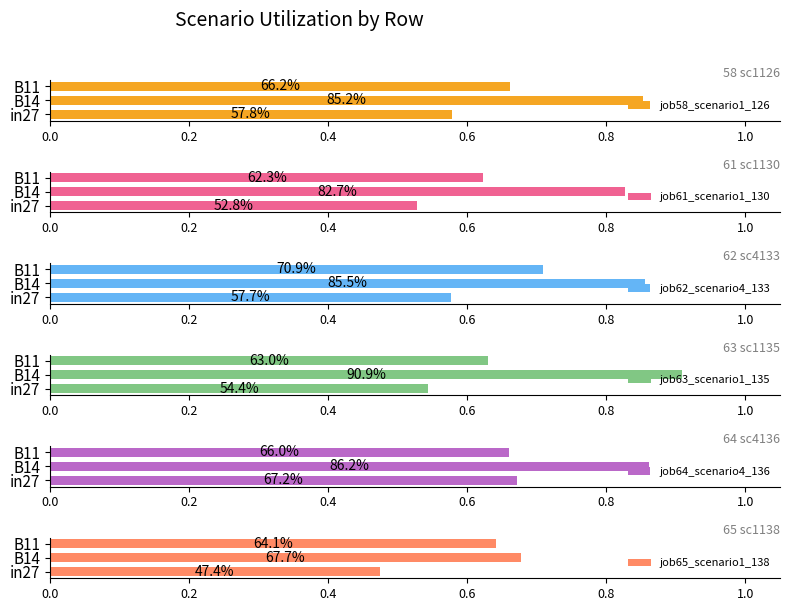

What is the greatest value displayed?

0.9